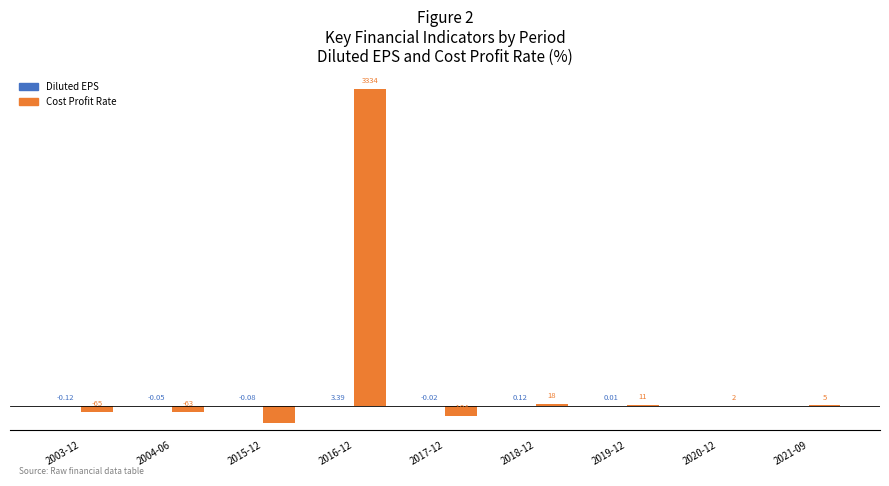

Between 2016-12 and 2017-12, which series saw the biggest shift?

Cost Profit Rate